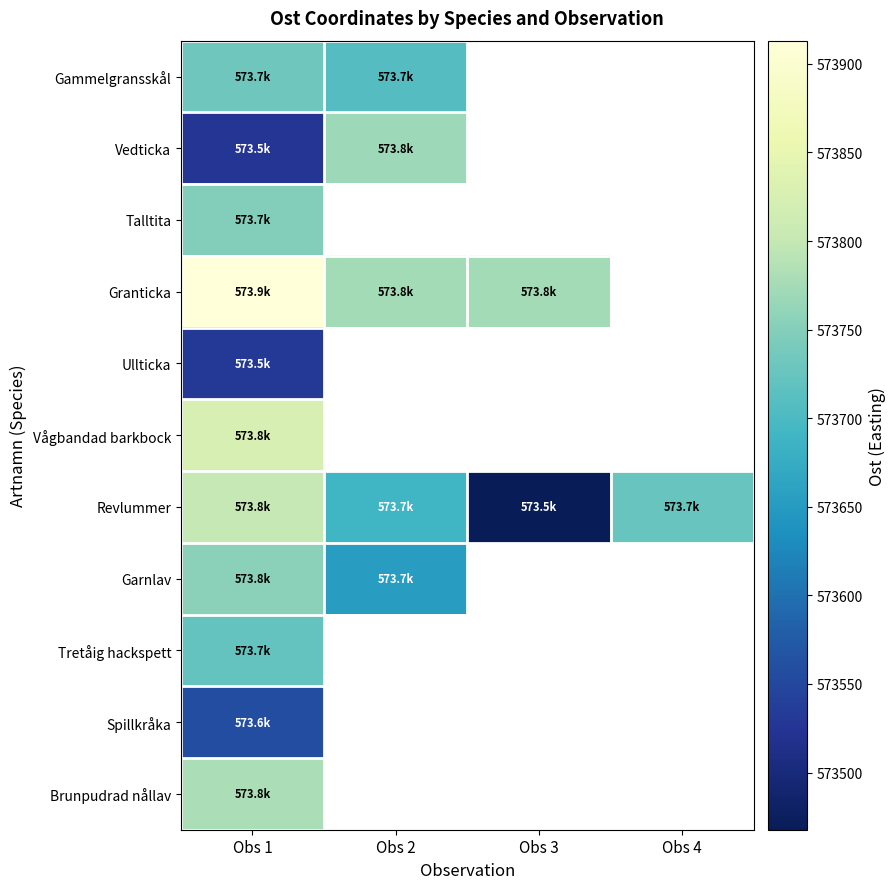

At which category does the chart reach its peak across all series?

Obs 1